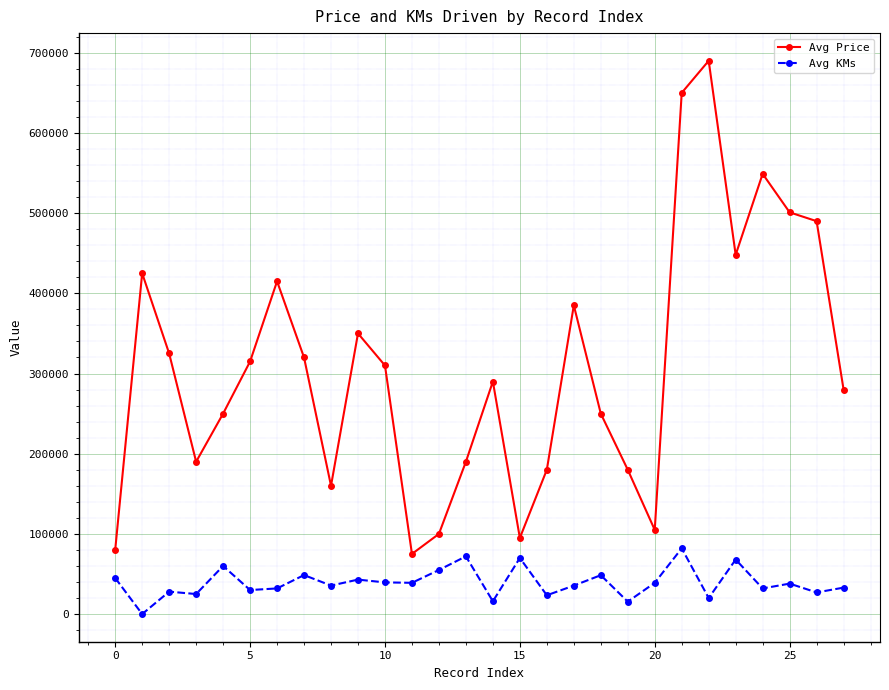

Which series has the largest range (max minus min)?

Avg Price